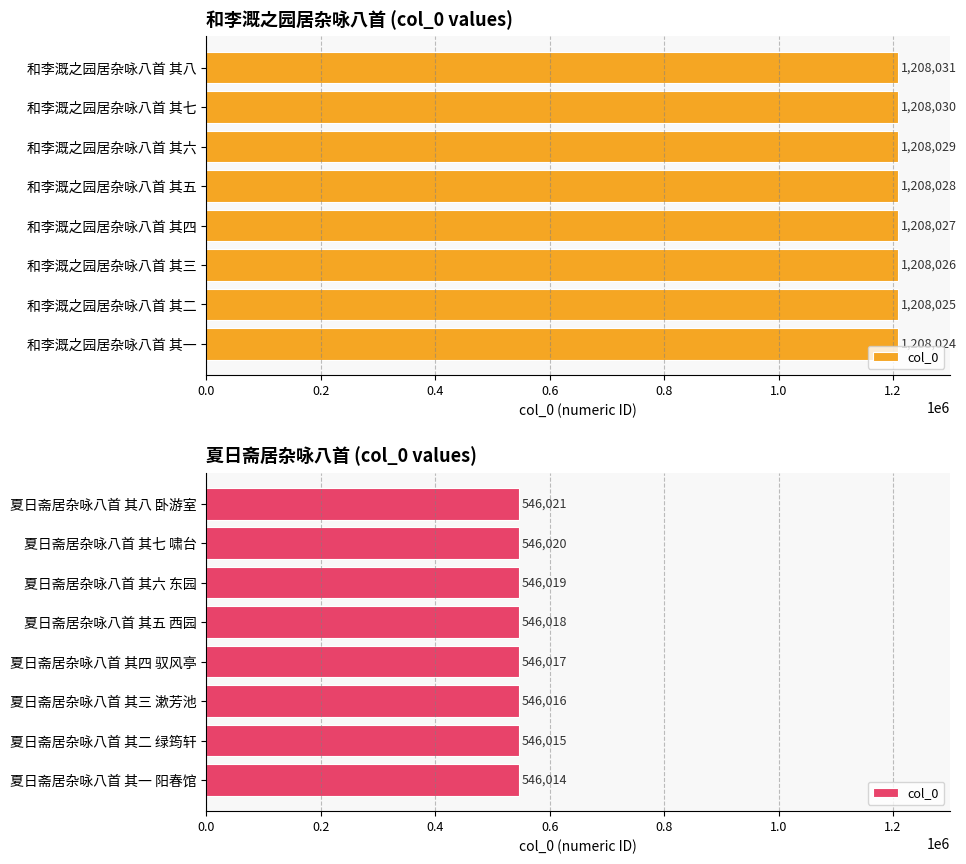

How many series are shown in this chart?

1